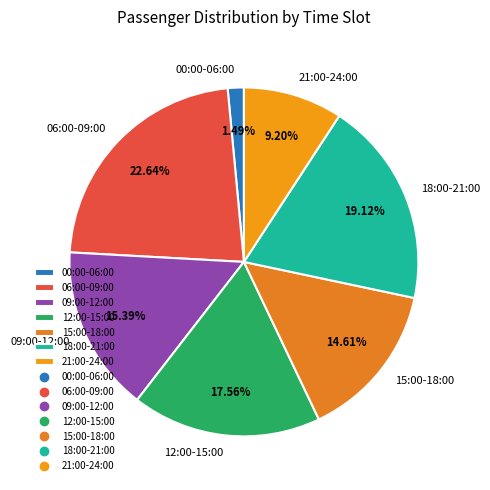

To the nearest percent, what is the average slice percentage?

14%